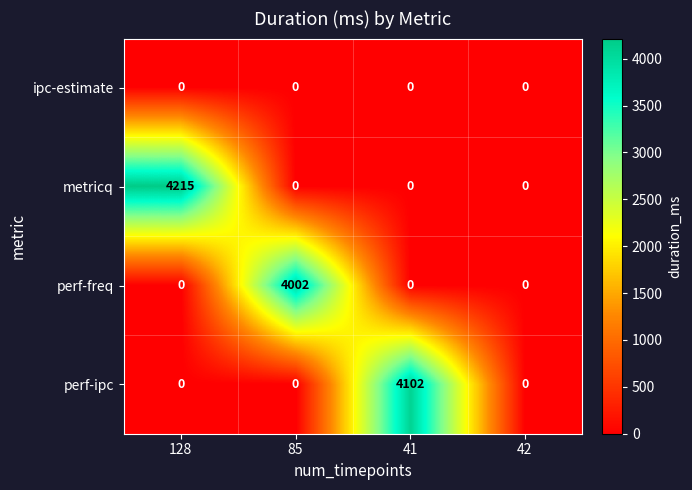

The value of metricq at 41 is 0. True or false?

True